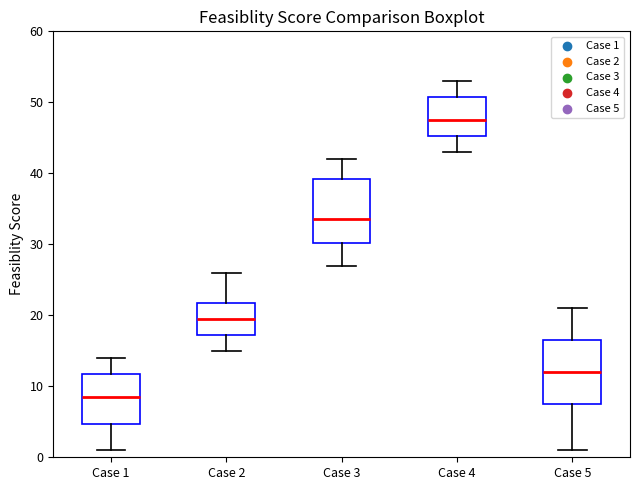

Reading left to right, transcribe this box plot: for each box, give where its median line is, the range the box spans, and where its two whiskers end, as read against the y-axis. The values are not printed on the chart, so give them approximately, as read against the axis.

Case 1: median 9, box 5 to 12, whiskers 1 to 14
Case 2: median 20, box 17 to 22, whiskers 15 to 26
Case 3: median 34, box 30 to 39, whiskers 27 to 42
Case 4: median 48, box 45 to 51, whiskers 43 to 53
Case 5: median 12, box 8 to 17, whiskers 1 to 21